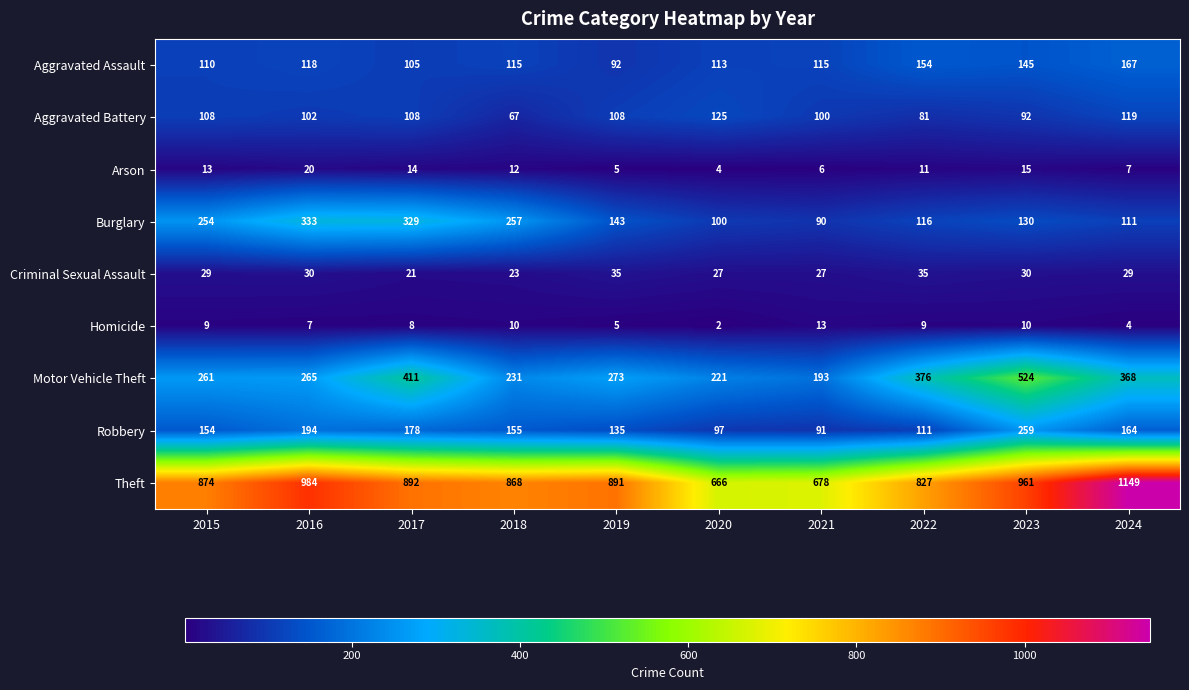

What is the total value across all series at 2023?

2166